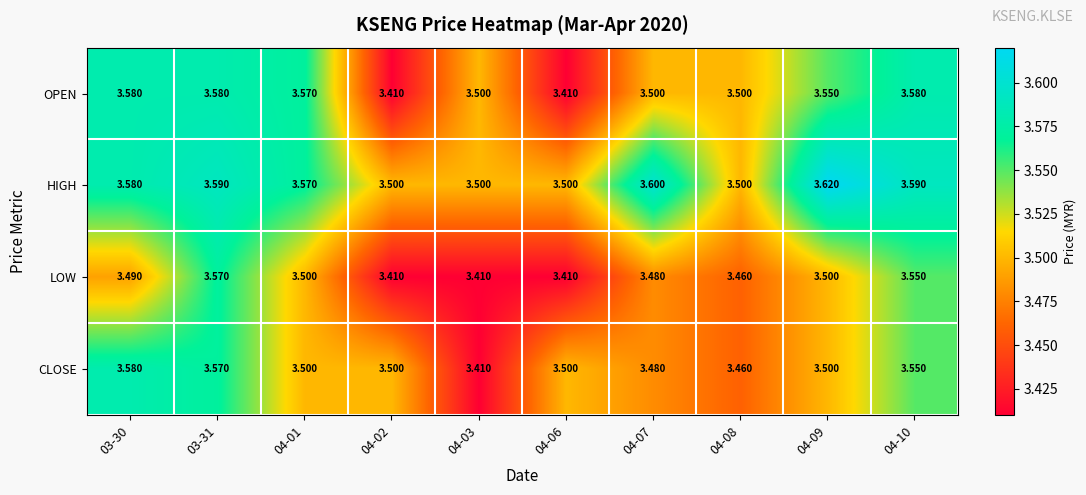

Between 04-07 and 04-08, which series saw the biggest shift?

HIGH